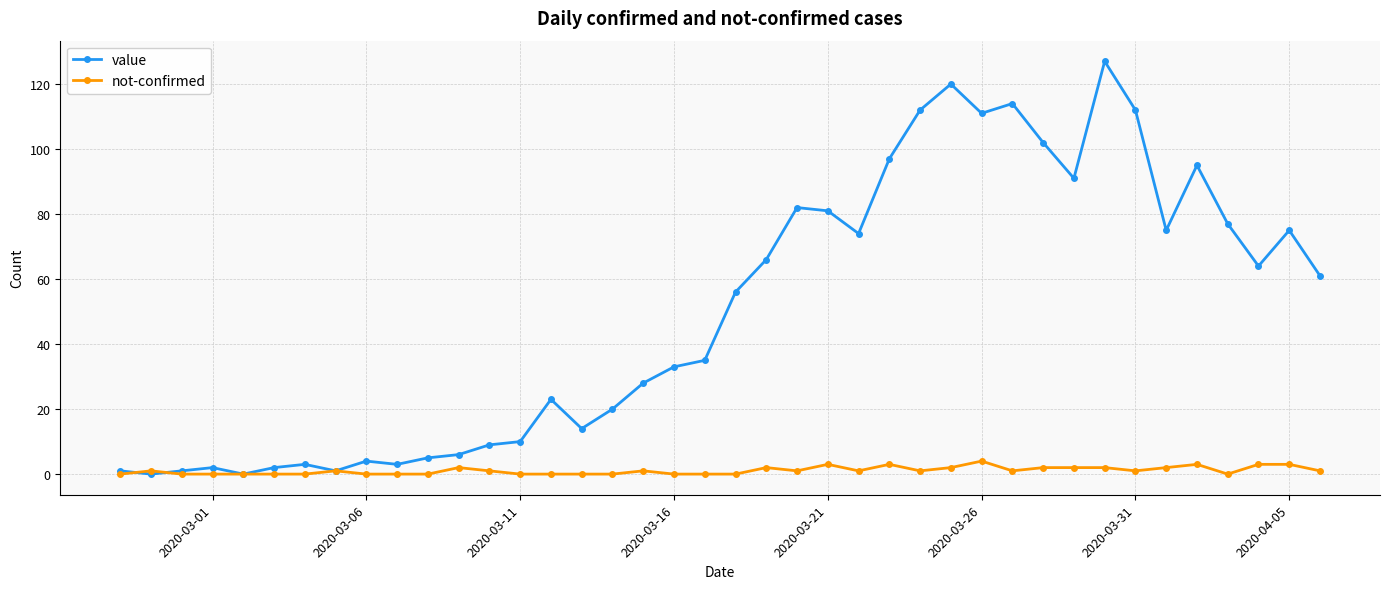

Which series has the largest range (max minus min)?

value